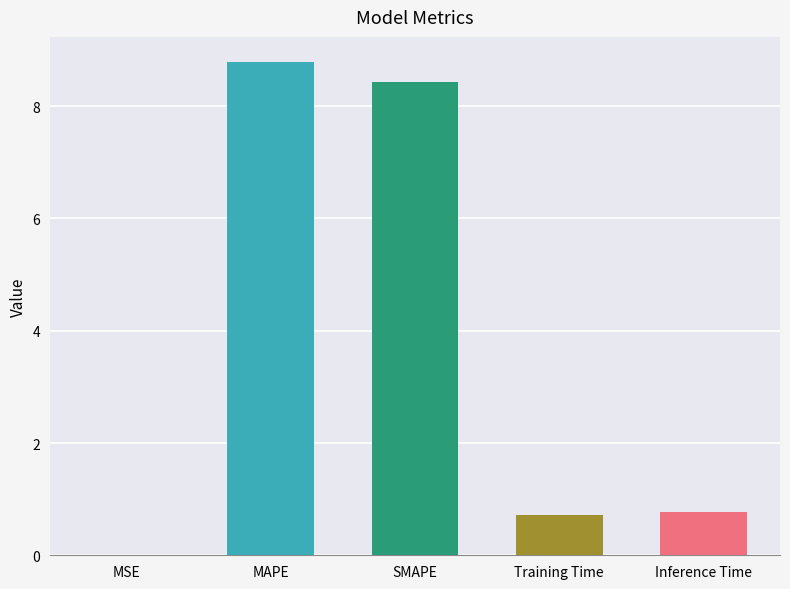

Are the bars horizontal?

No